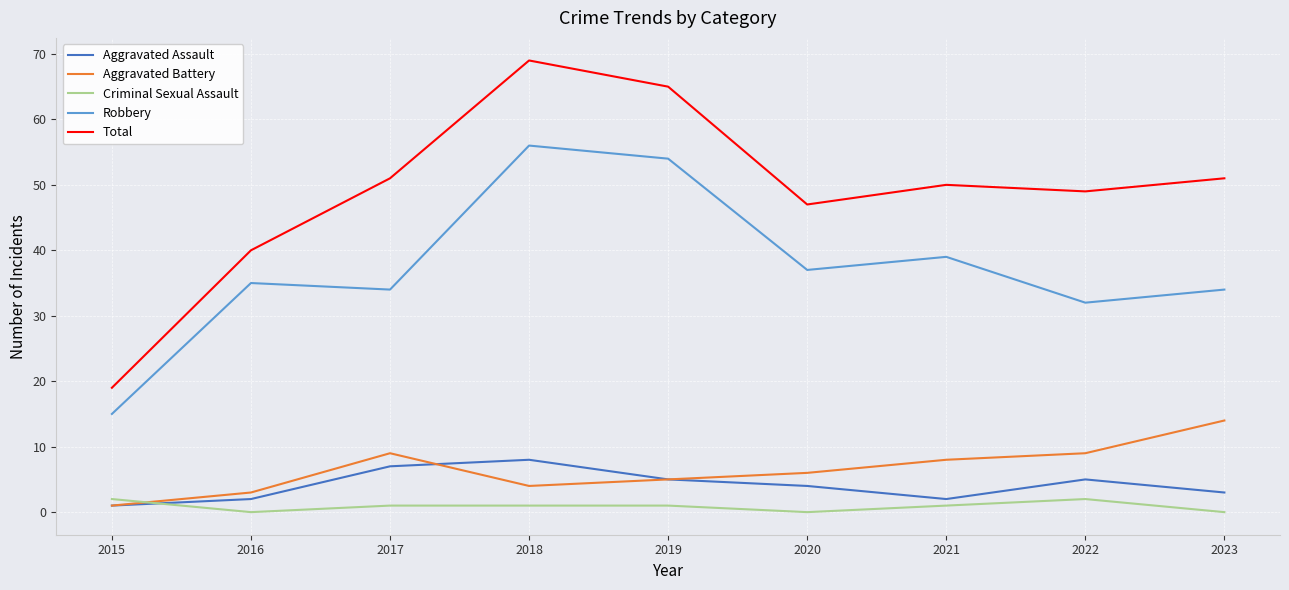

What is the difference between the highest and lowest values at 2016?

40